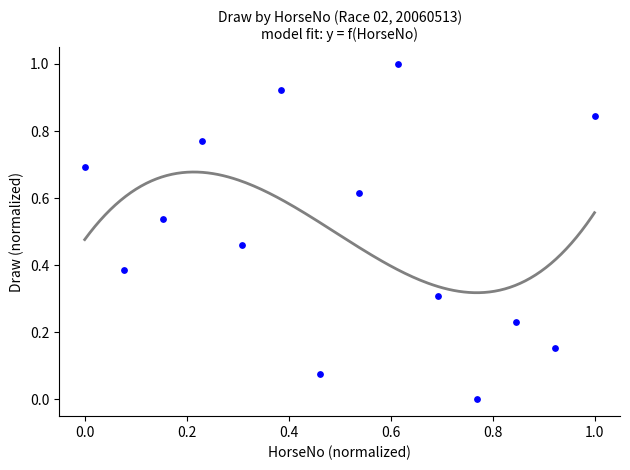

What is the range of X values (max minus min)?

1.0